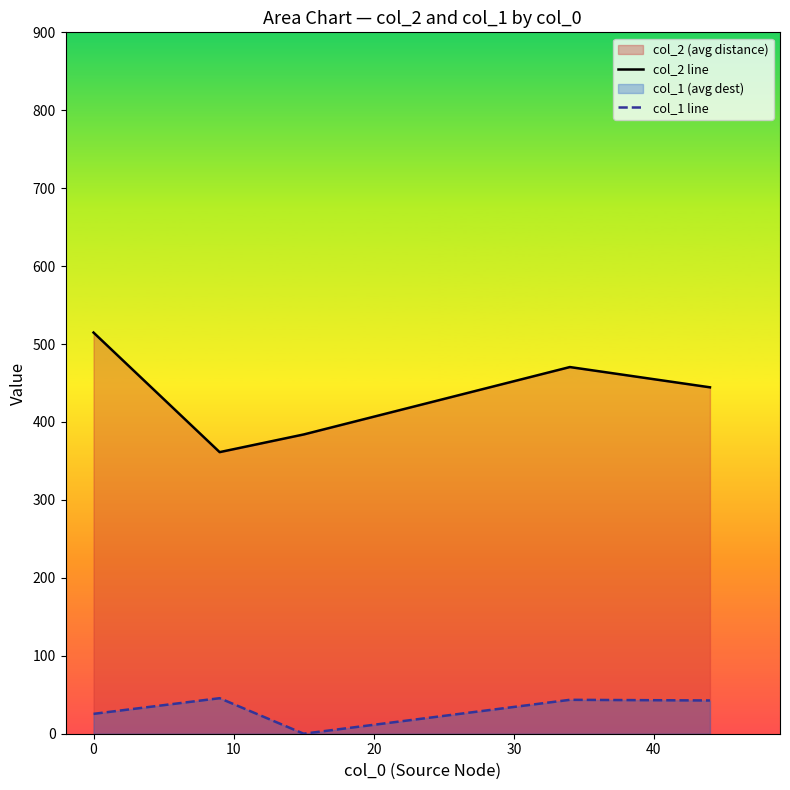

What is the maximum value shown in the chart?

514.8